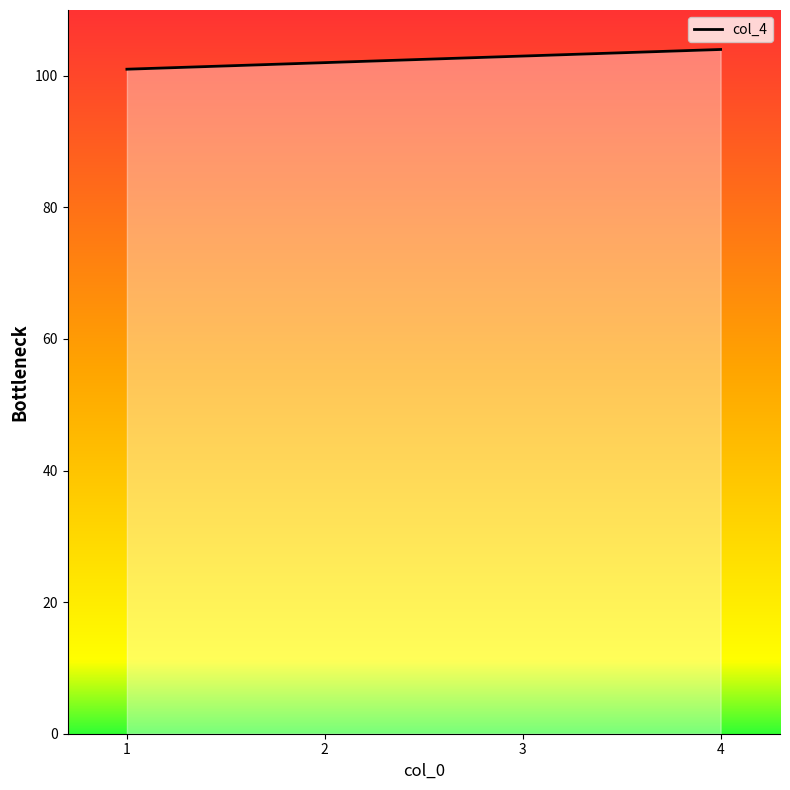

True or false: there are more than 2 points higher than both neighbors.

False